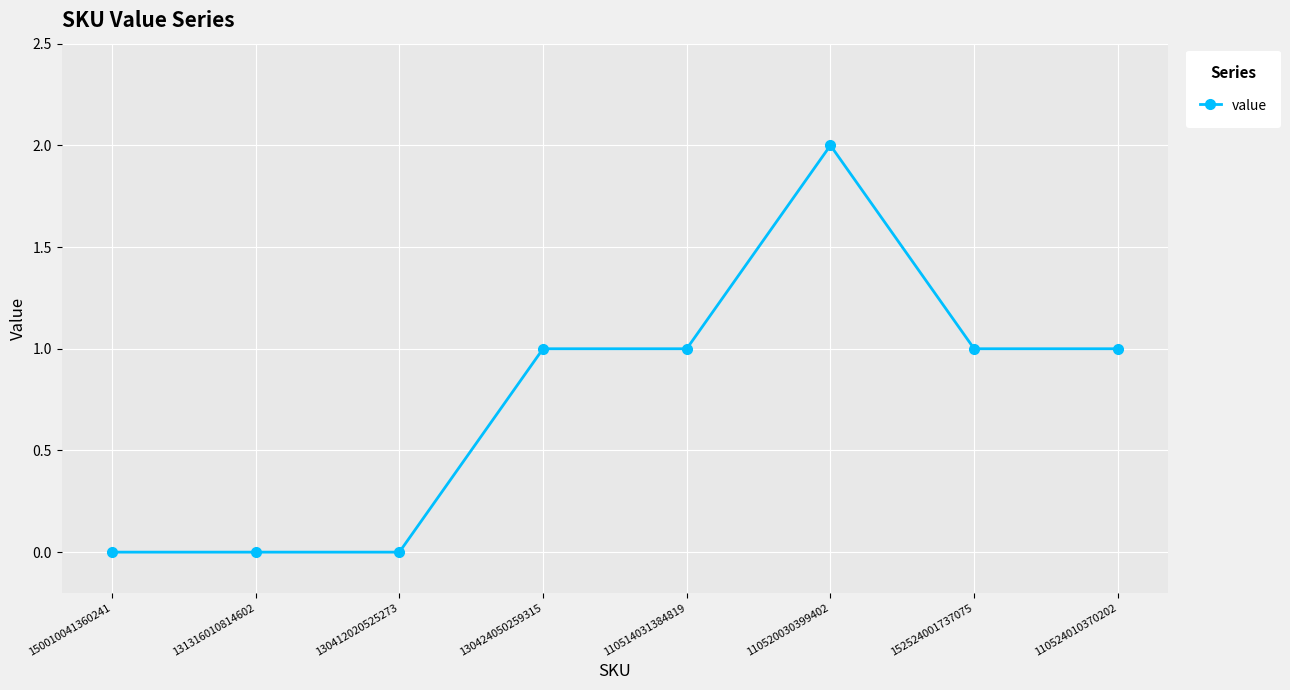

How many categories are shown in the chart?

8